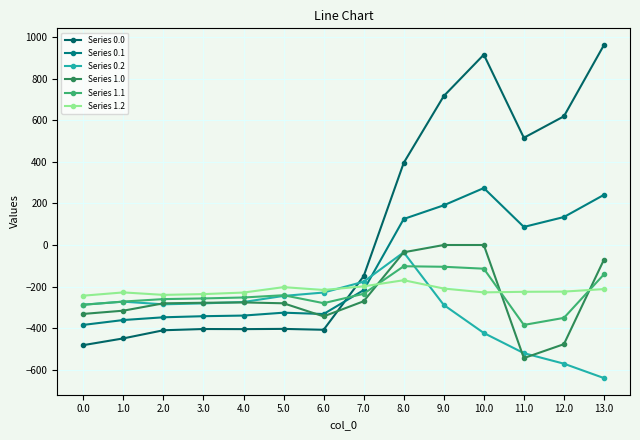

What is the difference between the maximum and minimum values in the Series 1.0 series?

544.3